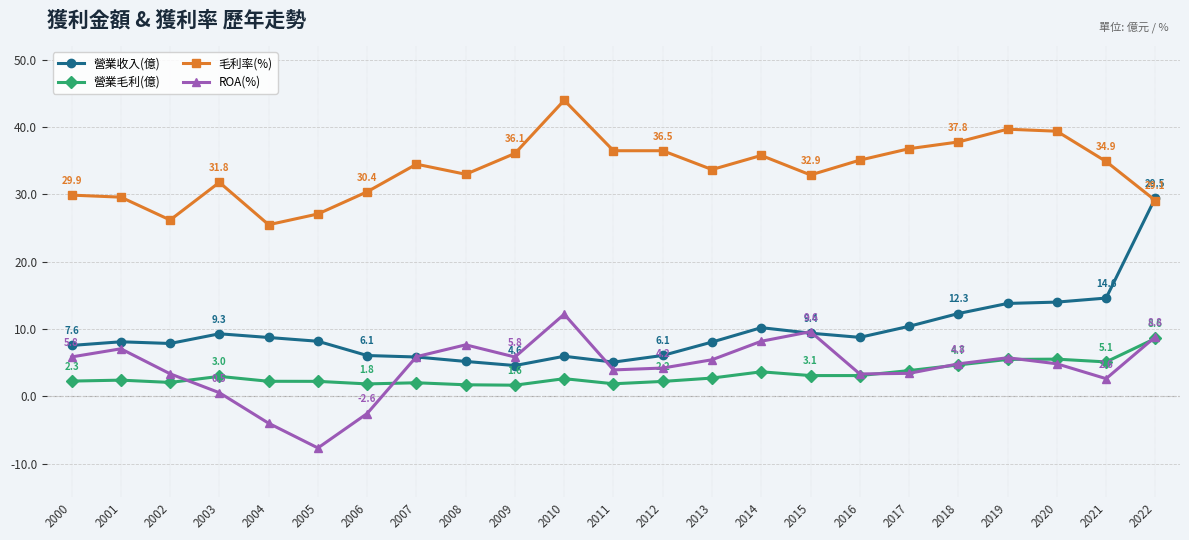

True or false: 營業收入(億) has more than 1 interior local peaks.

True